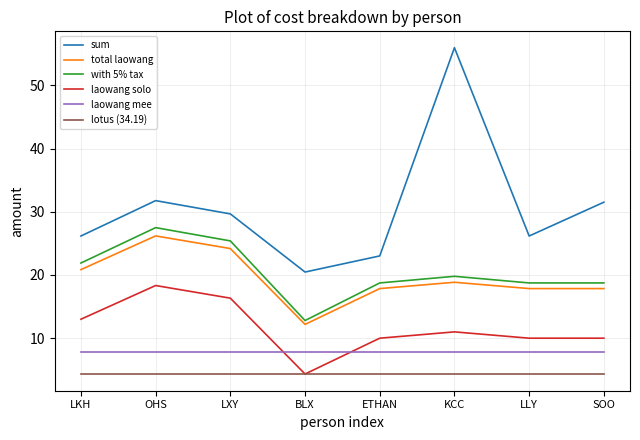

Which category has the highest value across all series?

KCC